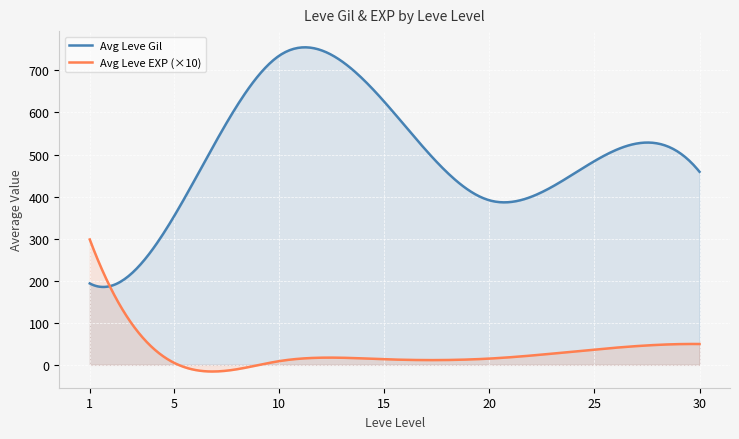

Which series has the widest spread of values?

Avg Leve Gil